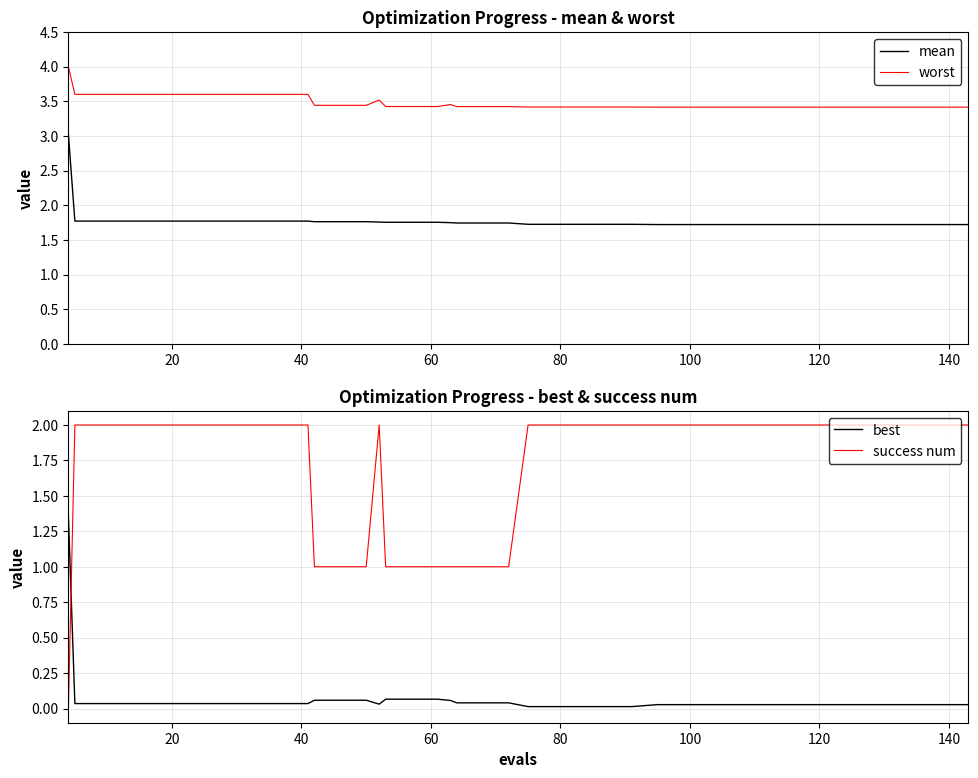

In best, how many points are lower than both neighbors (excluding endpoints)?

1